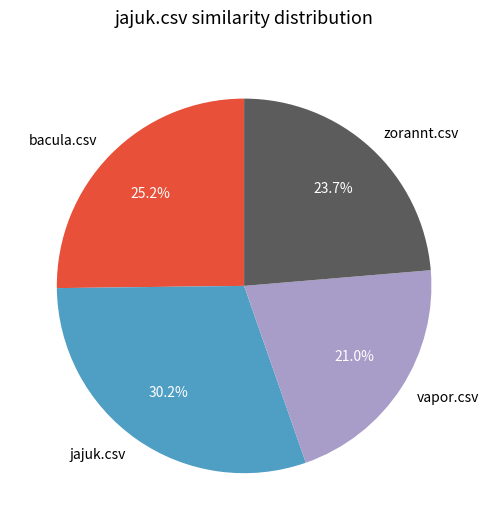

Do bacula.csv and jajuk.csv together represent more than half of the pie?

Yes